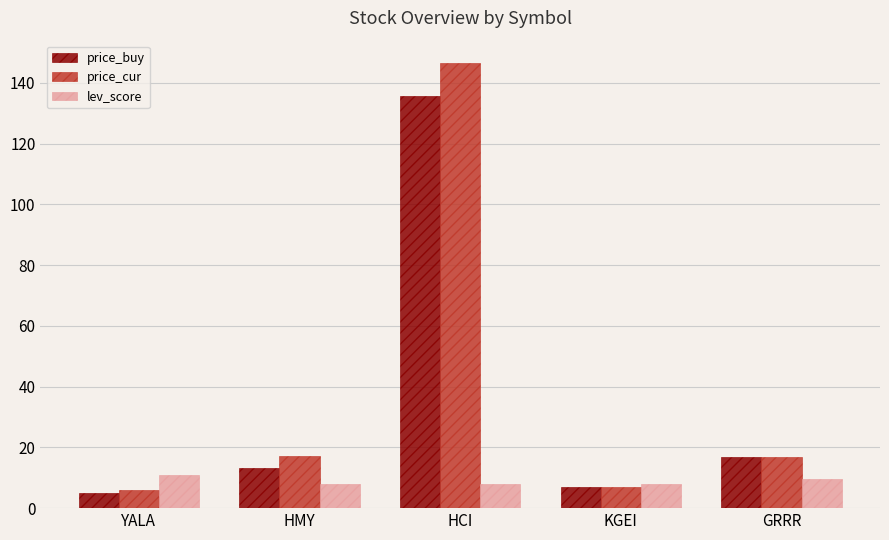

What position from the right is GRRR?

1